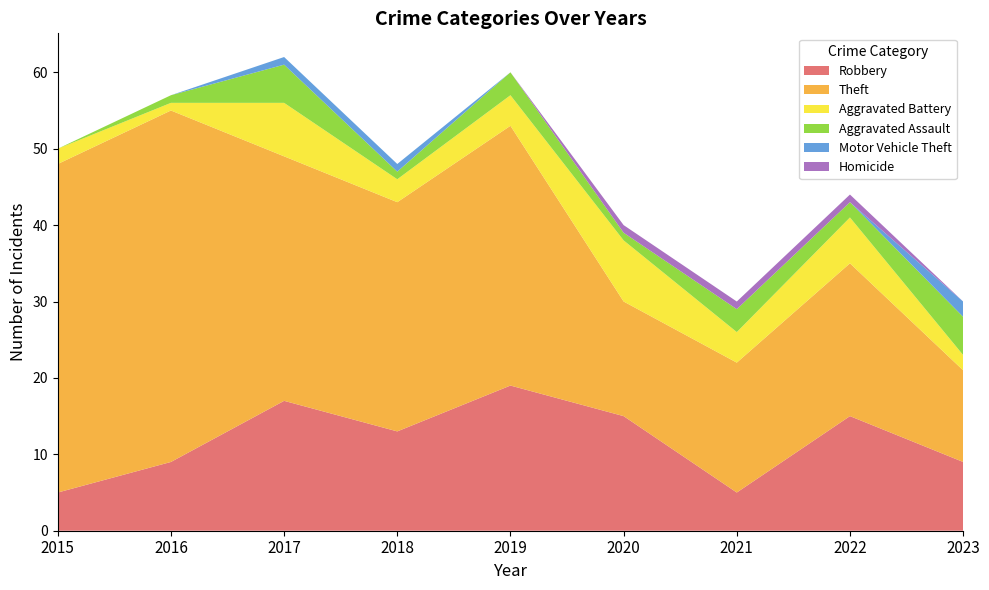

Reading left to right, list all the values displayed in this chart.

Robbery: 2015=5	2016=9	2017=17	2018=13	2019=19	2020=15	2021=5	2022=15	2023=9
Theft: 2015=43	2016=46	2017=32	2018=30	2019=34	2020=15	2021=17	2022=20	2023=12
Aggravated Battery: 2015=2	2016=1	2017=7	2018=3	2019=4	2020=8	2021=4	2022=6	2023=2
Aggravated Assault: 2015=0	2016=1	2017=5	2018=1	2019=3	2020=1	2021=3	2022=2	2023=5
Motor Vehicle Theft: 2015=0	2016=0	2017=1	2018=1	2019=0	2020=0	2021=0	2022=0	2023=2
Homicide: 2015=0	2016=0	2017=0	2018=0	2019=0	2020=1	2021=1	2022=1	2023=0